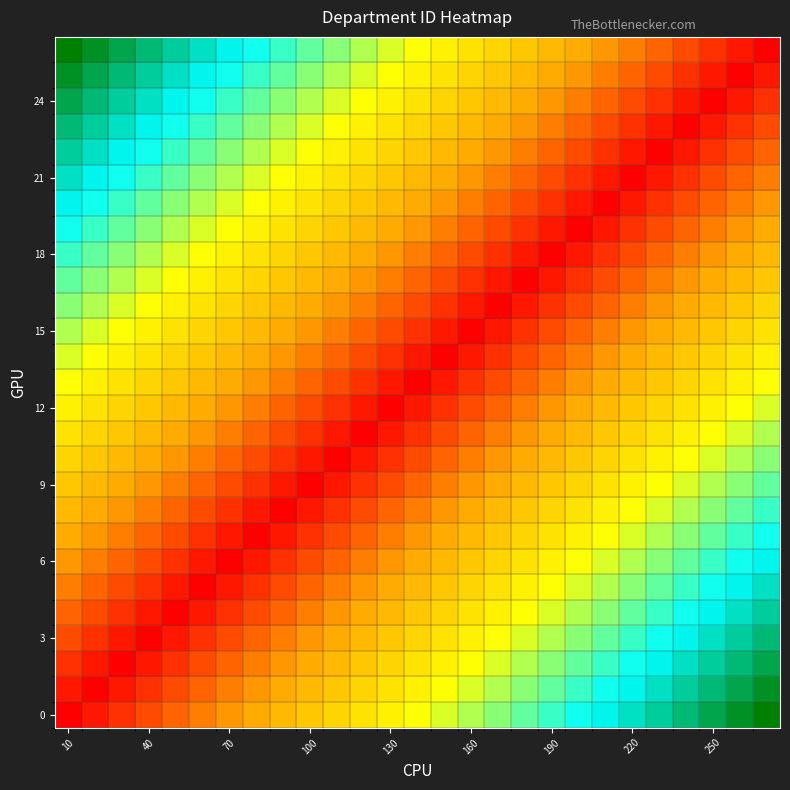

At how many categories does at least one series exceed 0?

27